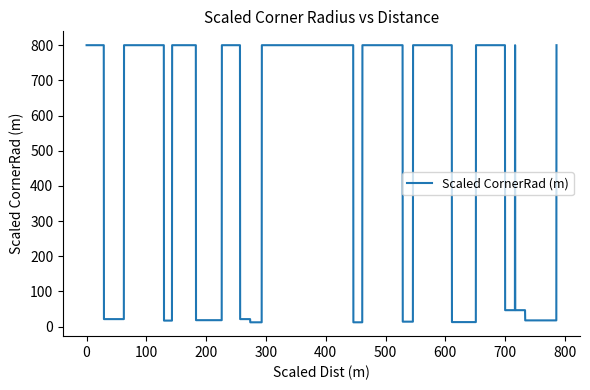

Does the chart have visible grid lines?

No